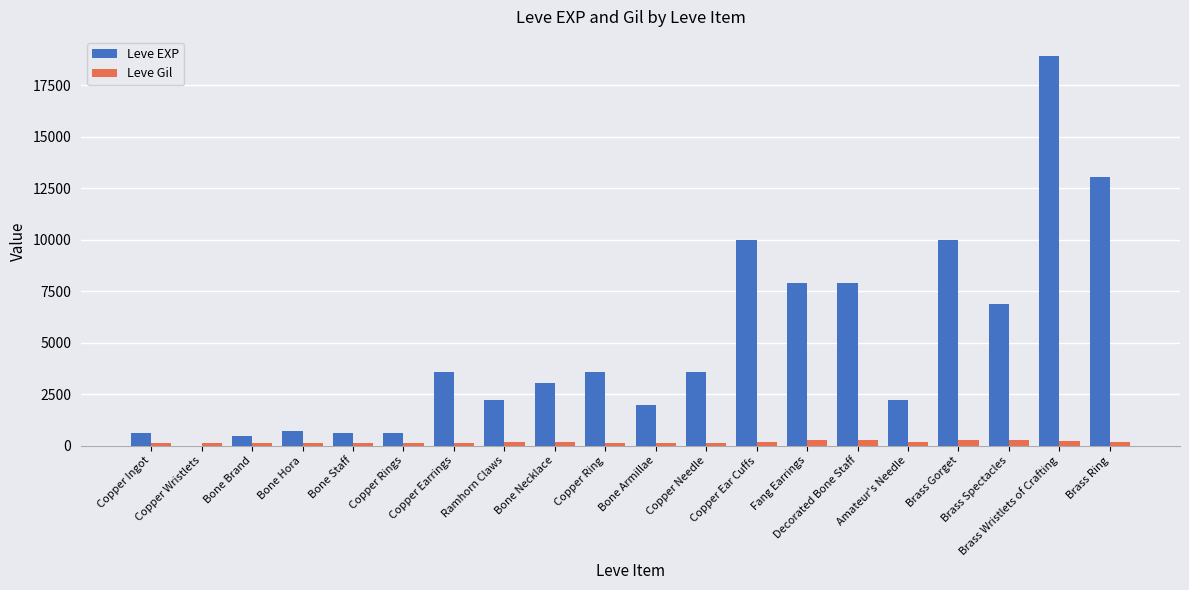

How many distinct data groups are displayed?

2